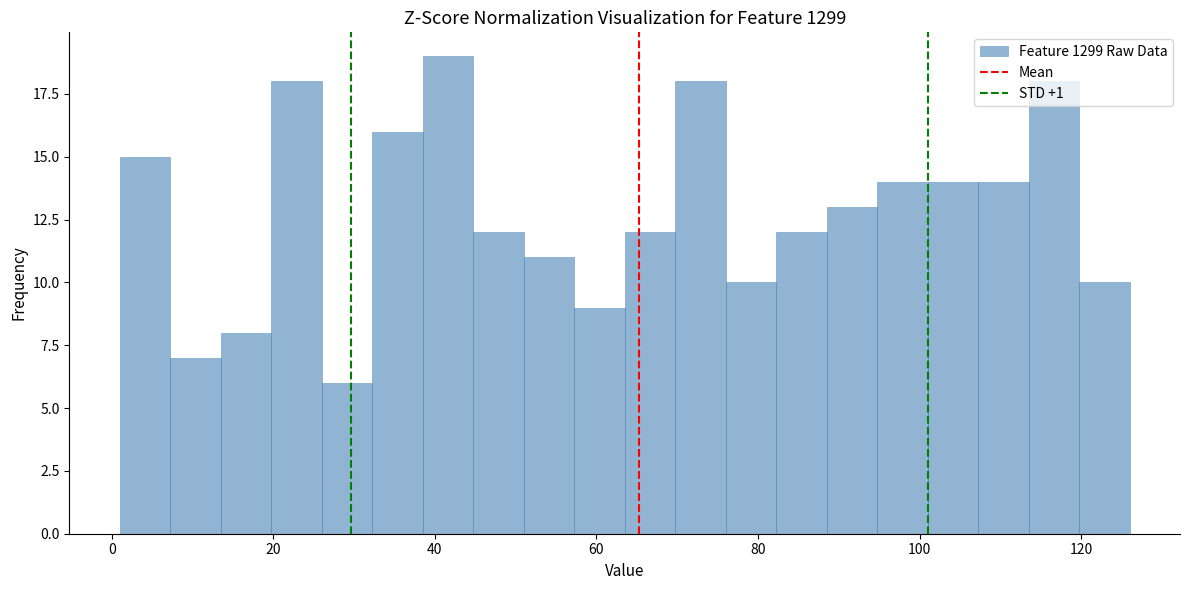

Read against the x-axis, roughly where is the centre of the tallest bar?

42